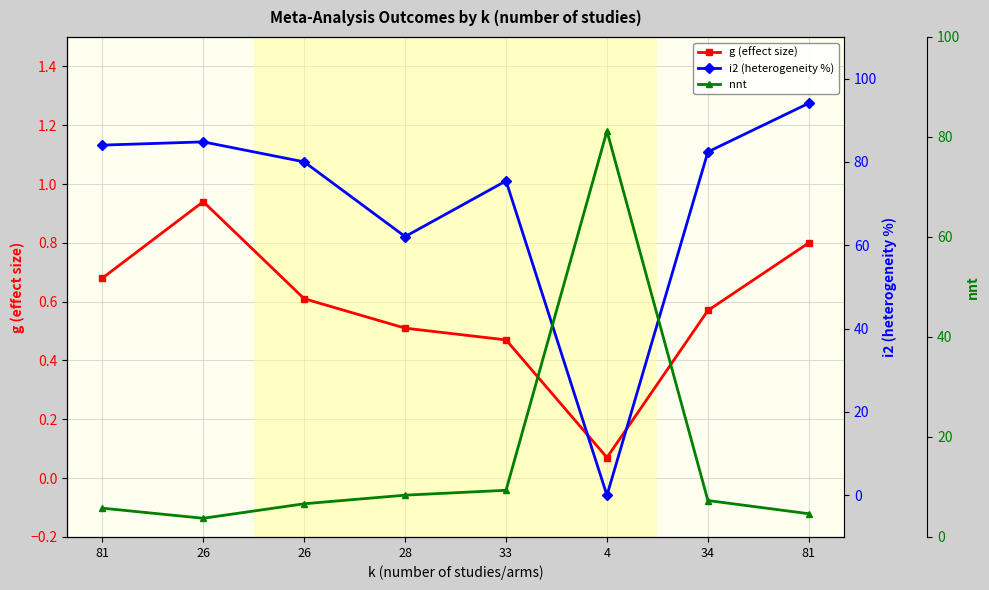

Rank the series at 33 from highest to lowest value.

i2 (heterogeneity %), nnt, g (effect size)